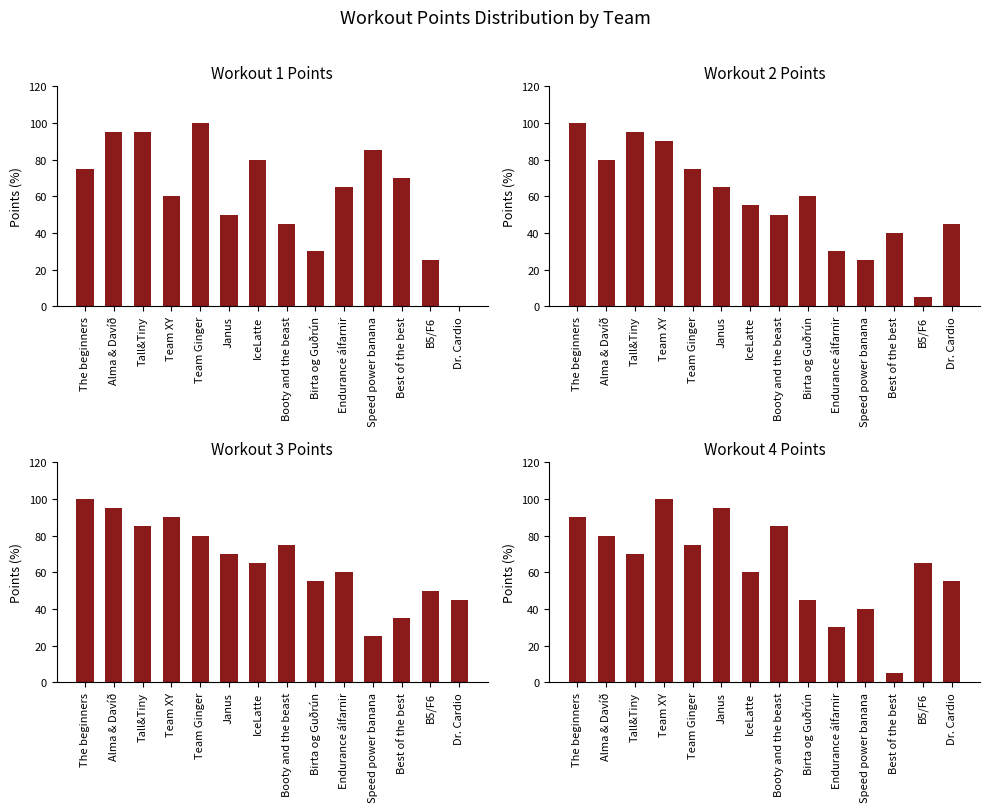

What is the label of the 11th bar from the left?

Speed power banana